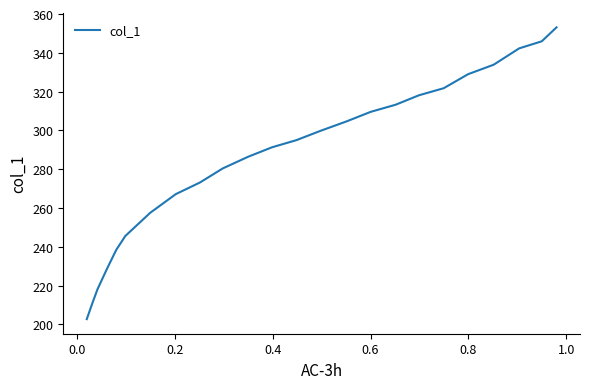

What is the maximum value shown in the chart?

353.1